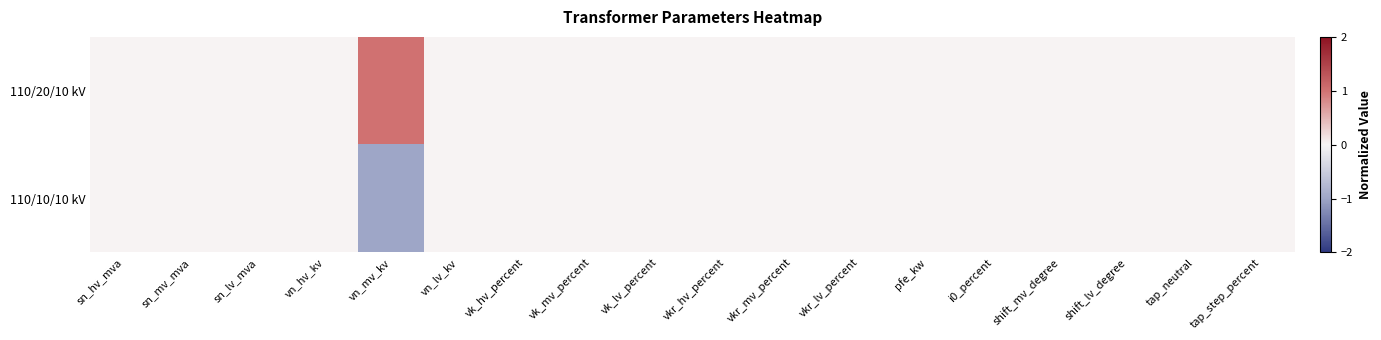

Reading left to right, extract all data points from this chart.

110/20/10 kV: sn_hv_mva=0	sn_mv_mva=0	sn_lv_mva=0	vn_hv_kv=0	vn_mv_kv=1	vn_lv_kv=0	vk_hv_percent=0	vk_mv_percent=0	vk_lv_percent=0	vkr_hv_percent=0	vkr_mv_percent=0	vkr_lv_percent=0	pfe_kw=0	i0_percent=0	shift_mv_degree=0	shift_lv_degree=0	tap_neutral=0	tap_step_percent=0
110/10/10 kV: sn_hv_mva=0	sn_mv_mva=0	sn_lv_mva=0	vn_hv_kv=0	vn_mv_kv=-1	vn_lv_kv=0	vk_hv_percent=0	vk_mv_percent=0	vk_lv_percent=0	vkr_hv_percent=0	vkr_mv_percent=0	vkr_lv_percent=0	pfe_kw=0	i0_percent=0	shift_mv_degree=0	shift_lv_degree=0	tap_neutral=0	tap_step_percent=0